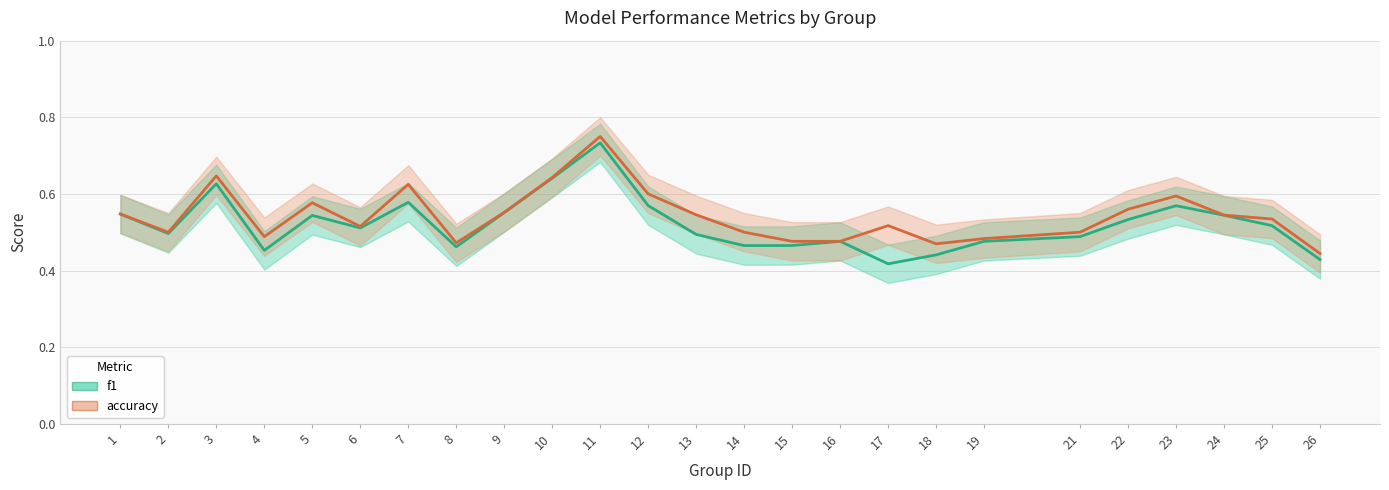

At which category does accuracy reach its first local peak?

3